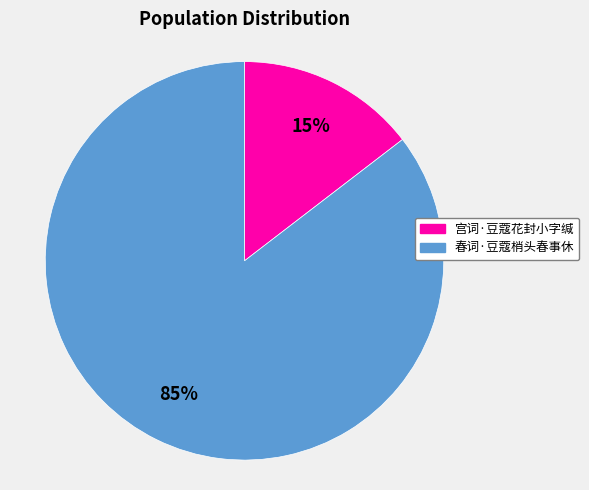

Which has a higher value, 宫词·豆蔻花封小字缄 or 春词·豆蔻梢头春事休?

春词·豆蔻梢头春事休